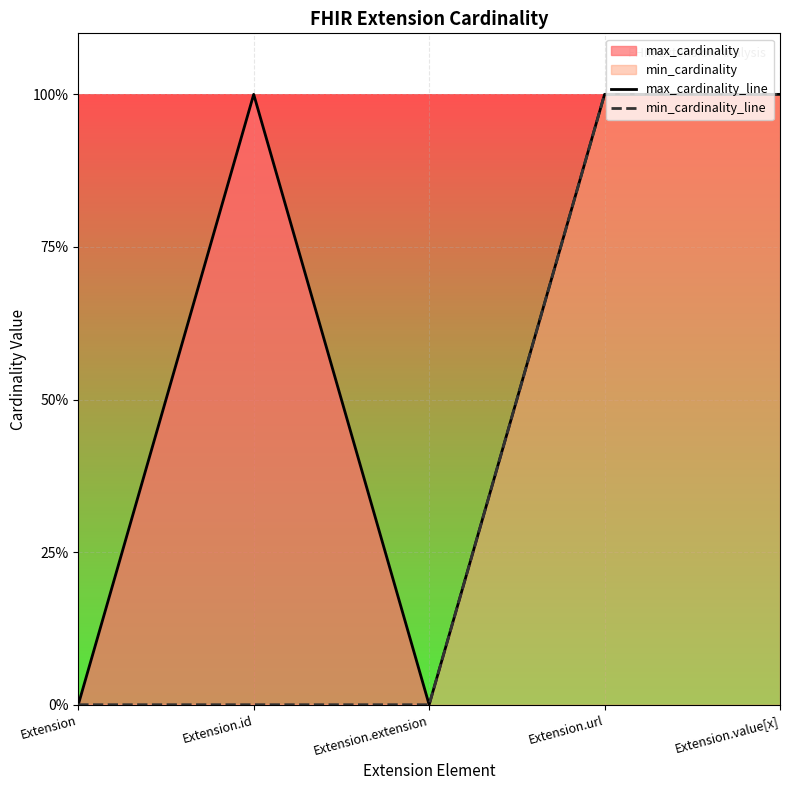

What is the label of the 2nd point from the right?

Extension.url